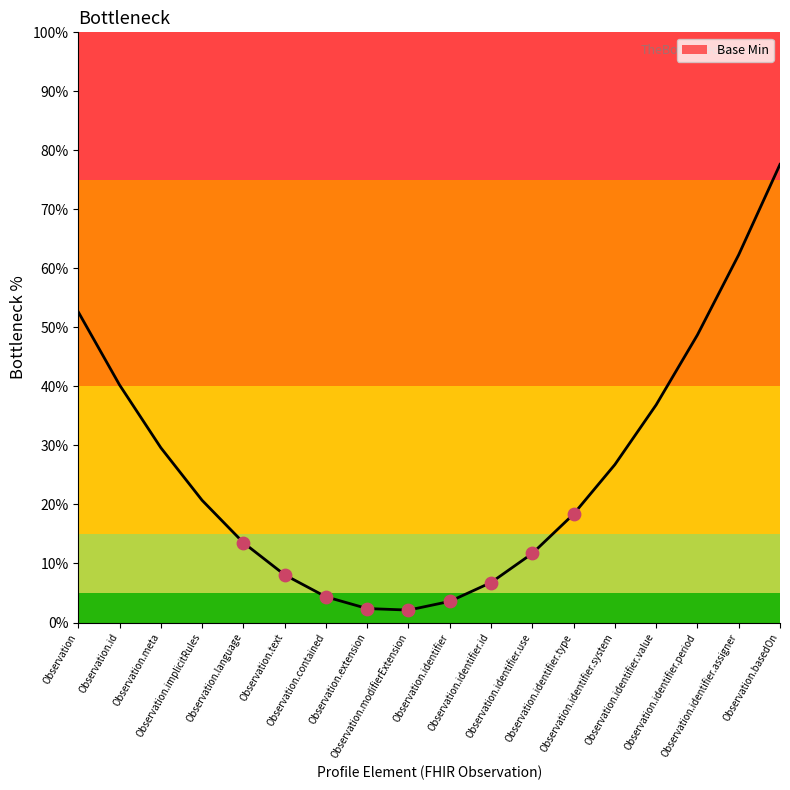

What is the change in value from Observation.implicitRules to Observation.identifier?

-17.1